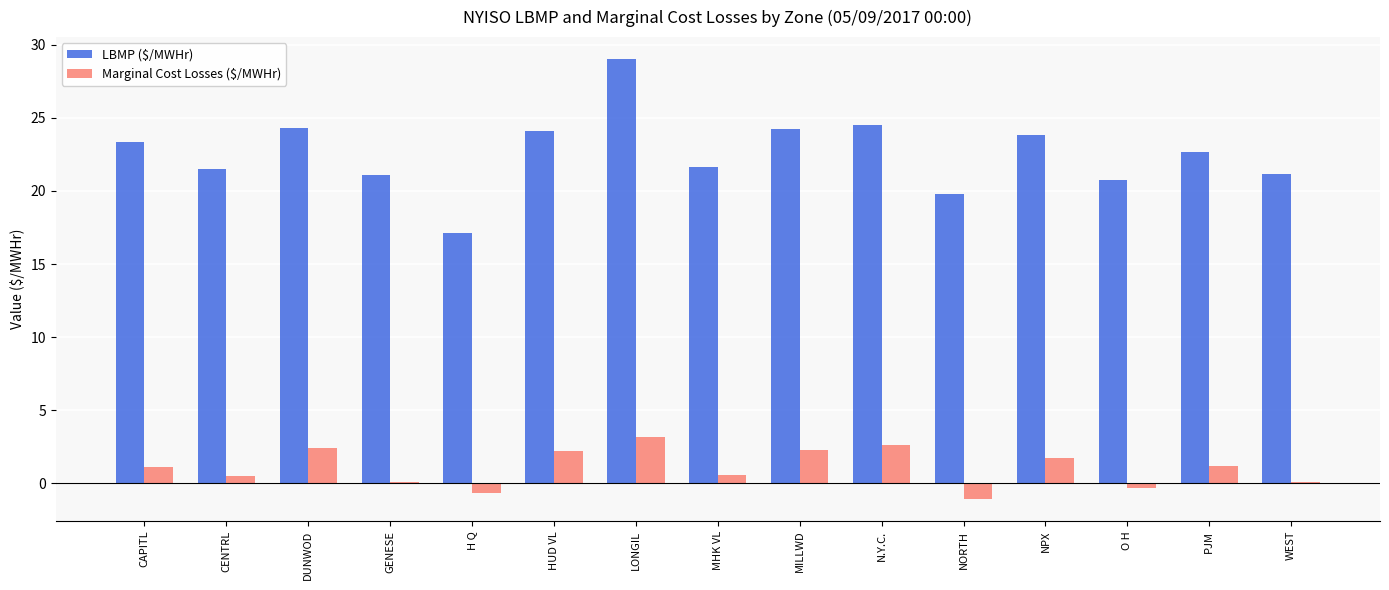

What is the sum of the Marginal Cost Losses ($/MWHr) values at MILLWD and CAPITL?

3.4